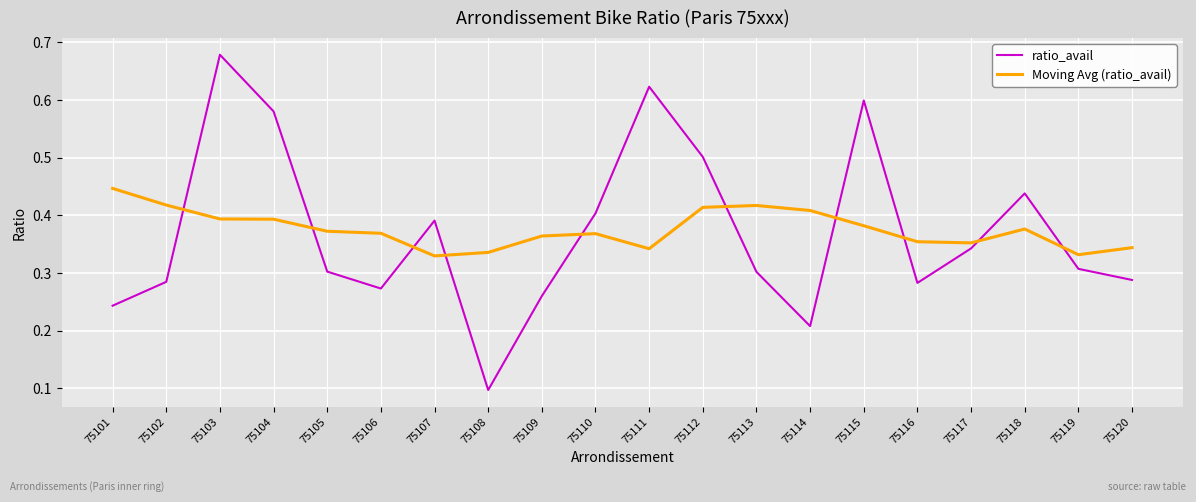

Is it true that Moving Avg (ratio_avail) equals 0.2 at 75110?

False